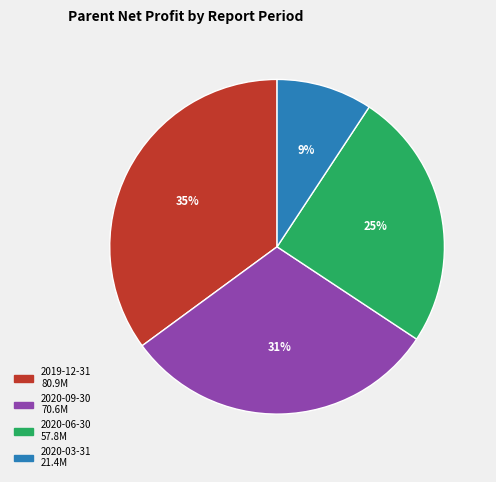

Approximately how many times larger is the value at 2020-09-30 compared to 2020-06-30?

1.2